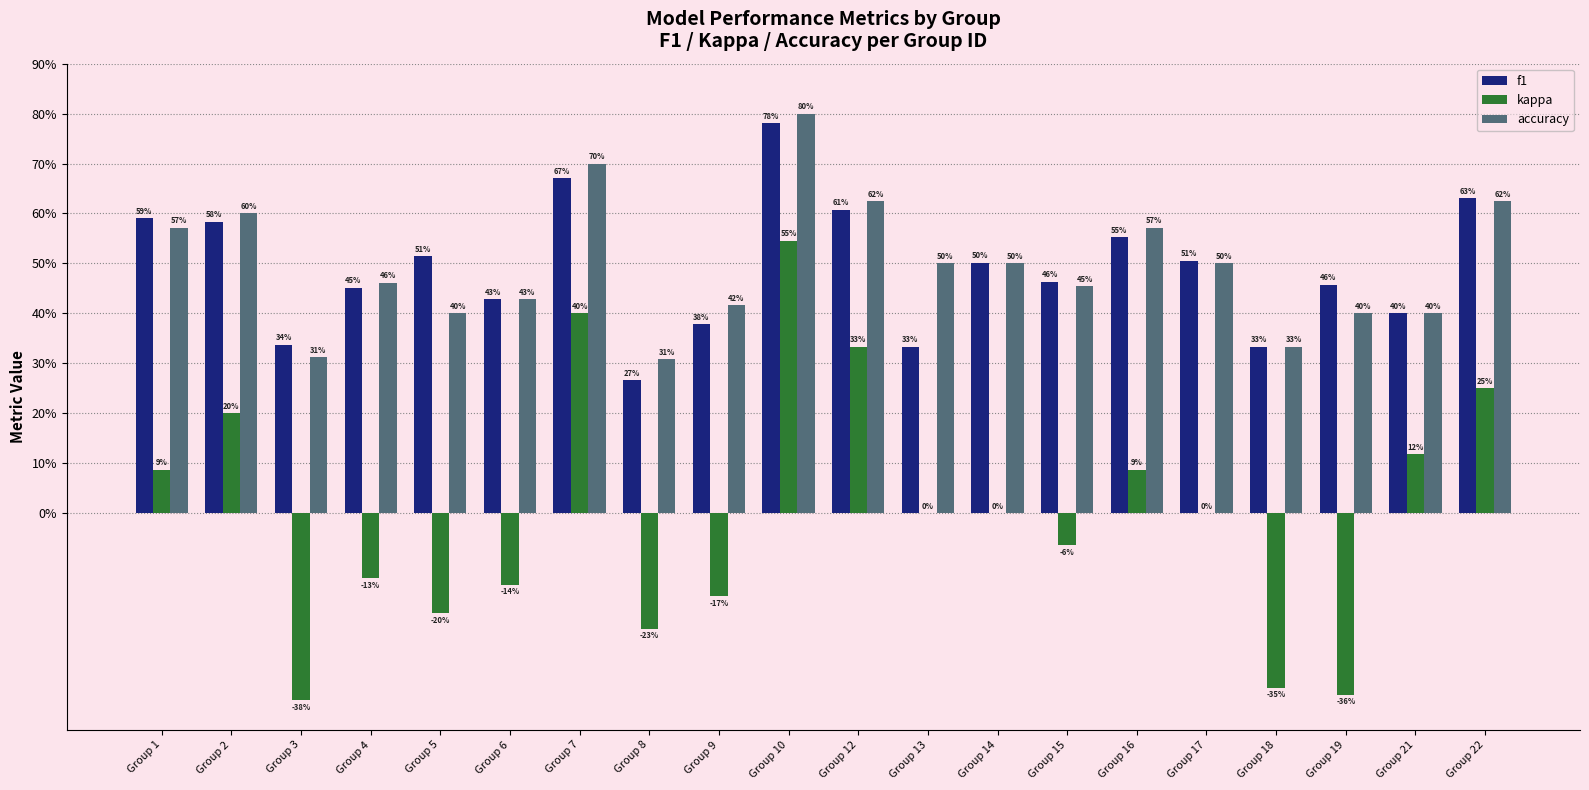

Are the bars grouped side by side (vs. stacked)?

Yes